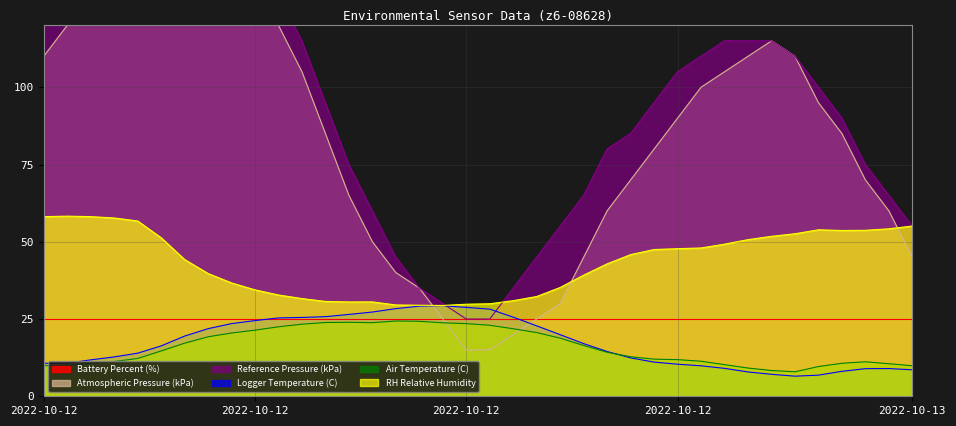

Does the chart display data point markers on the line(s)?

No